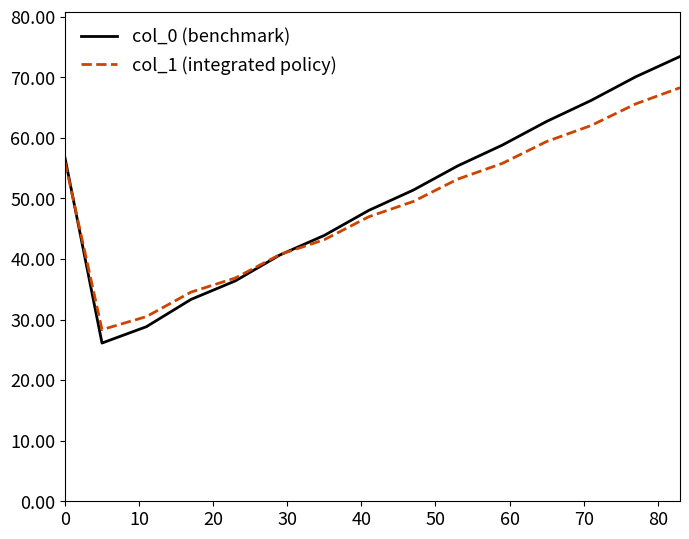

Which series has the widest spread of values?

col_0 (benchmark)